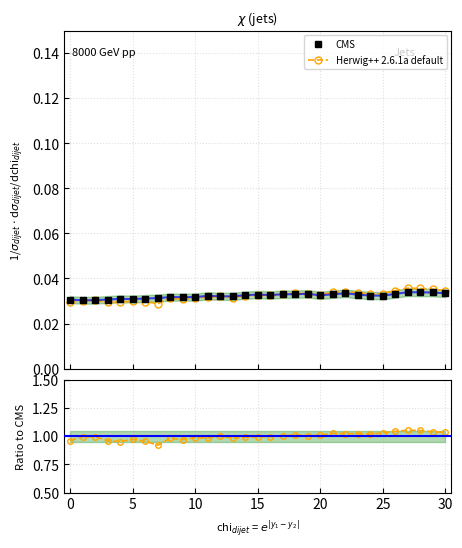

True or false: CMS has a value of 0.0 at 12.

False